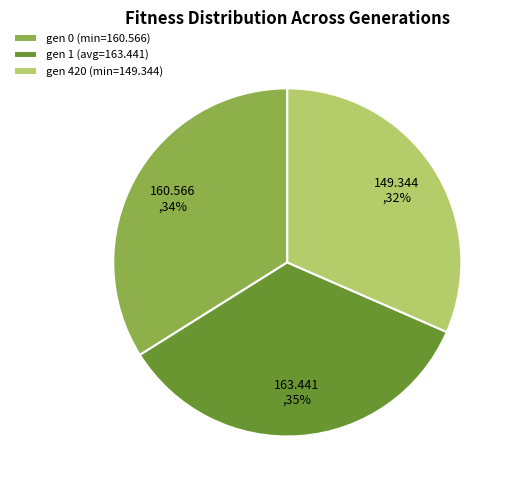

Which category has the smallest portion of the pie?

gen 420 (min=149.344)